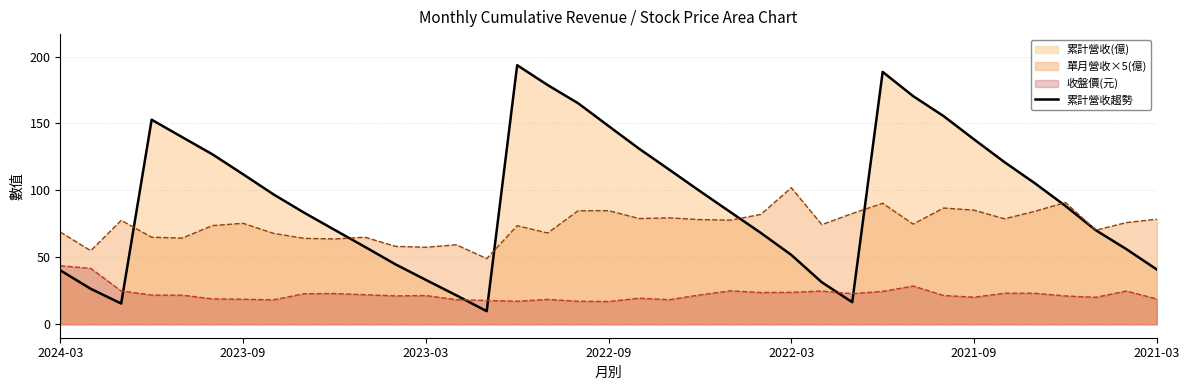

Which series has the widest spread of values?

累計營收趨勢